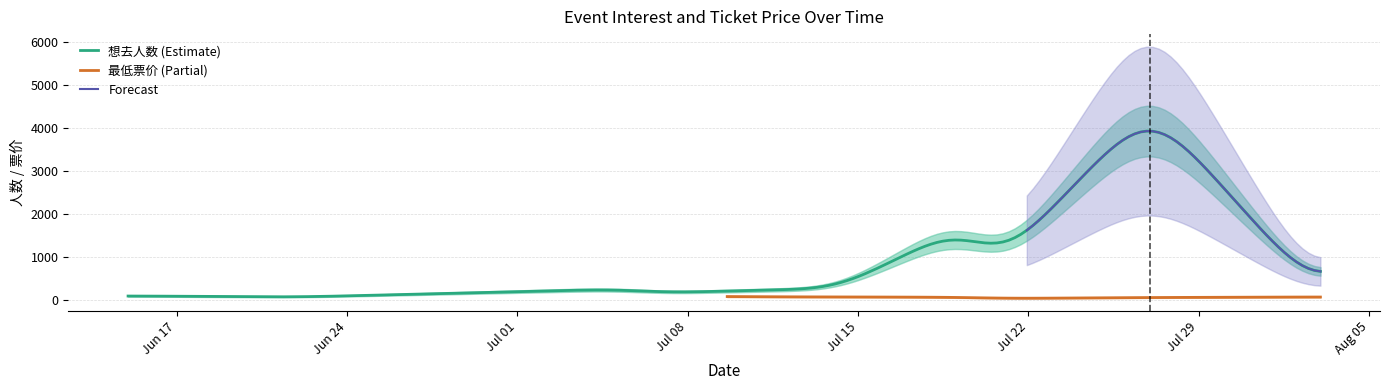

Does the chart have visible grid lines?

Yes